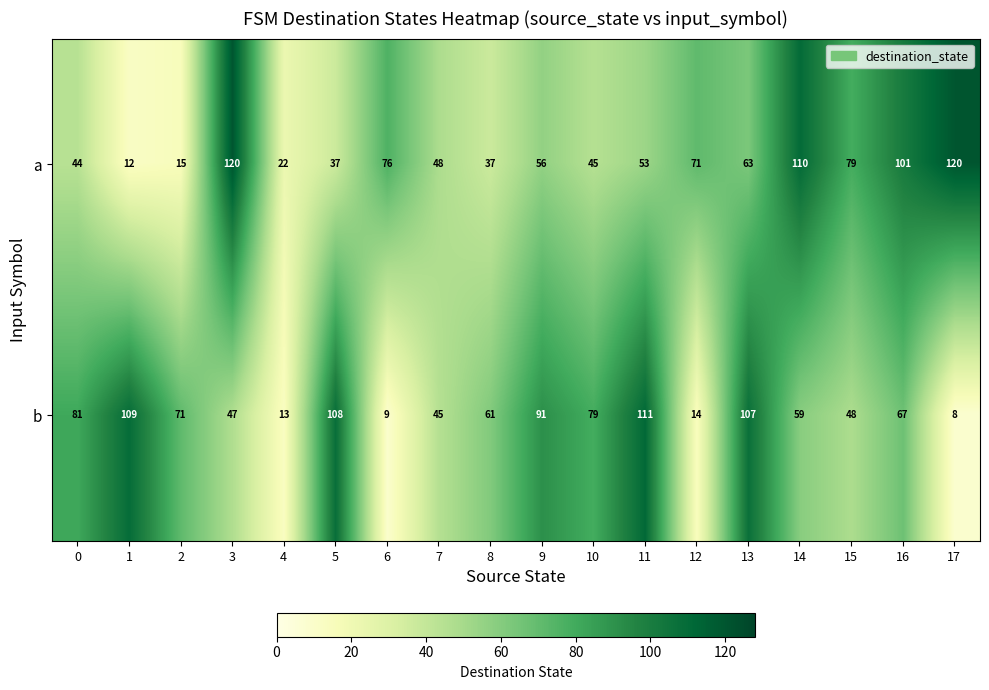

True or false: b has a value of 3 at 12.

False